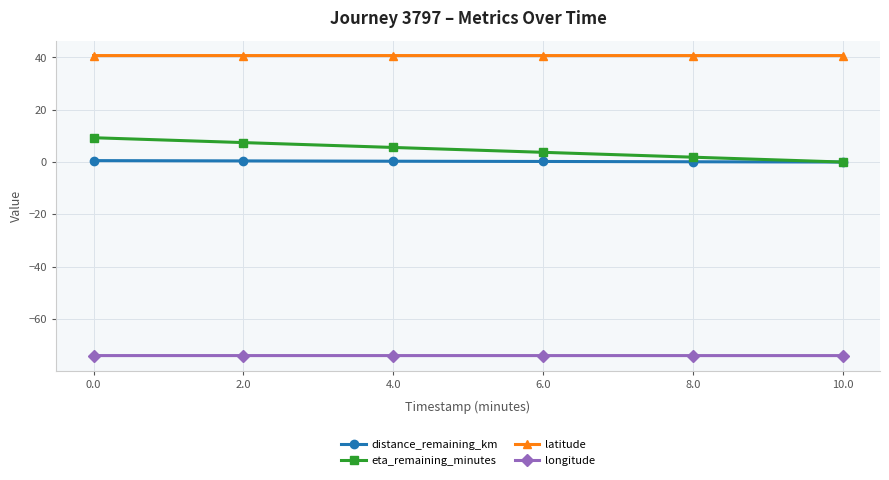

What value does the latitude series have at 10.0?

40.7